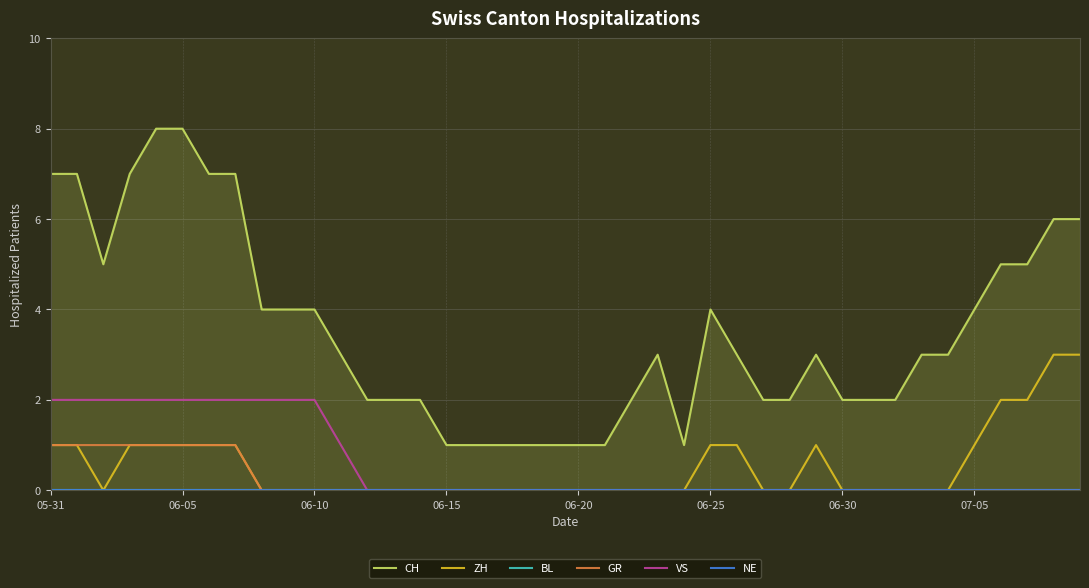

Count the number of data series in this chart.

6